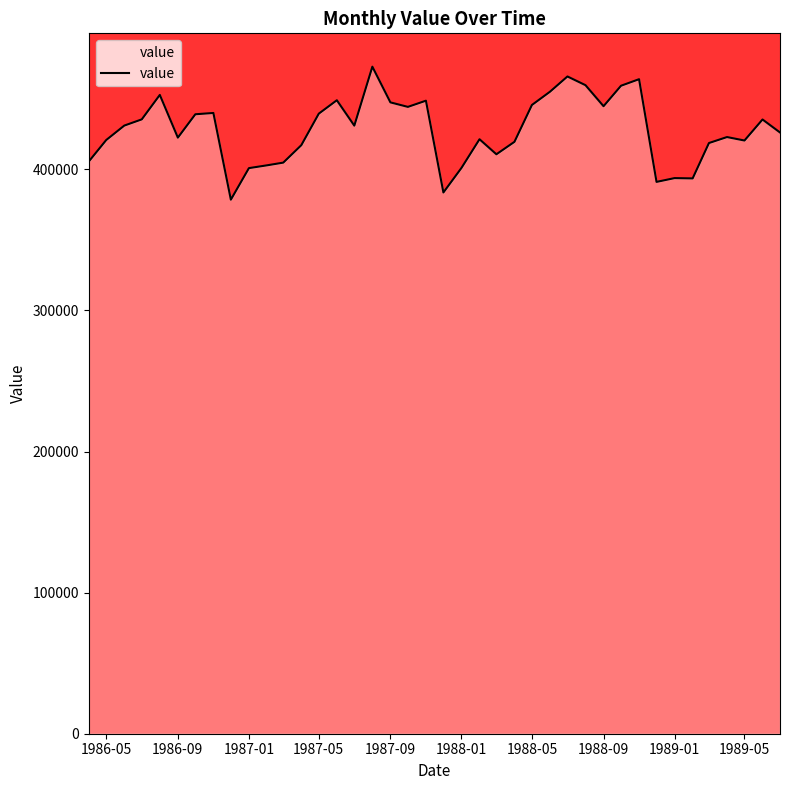

What is the difference between the maximum and minimum values?

94269